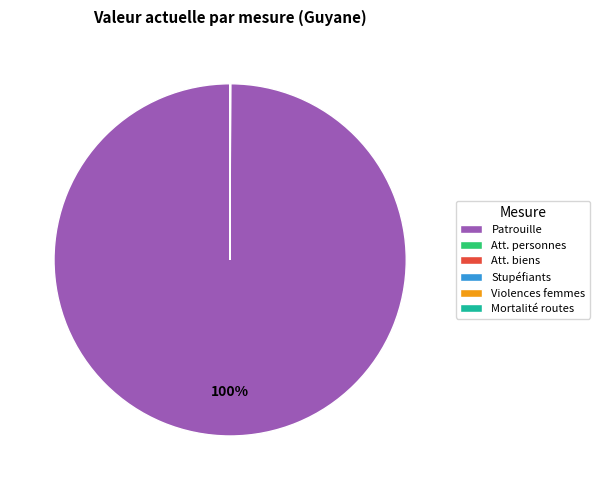

To the nearest percent, what is the average slice percentage?

17%